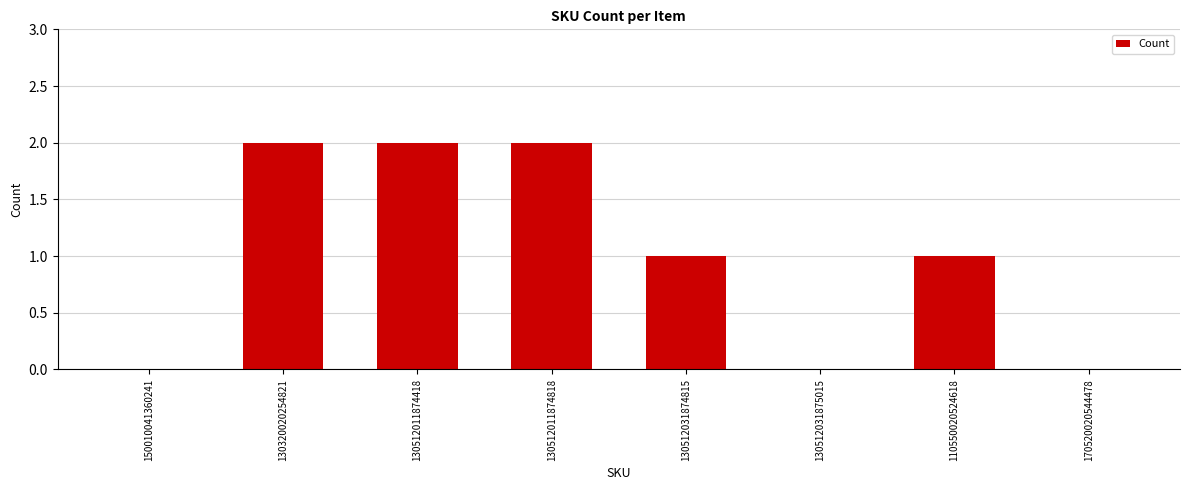

True or false: the data shows 0 at 170520020544478.

True